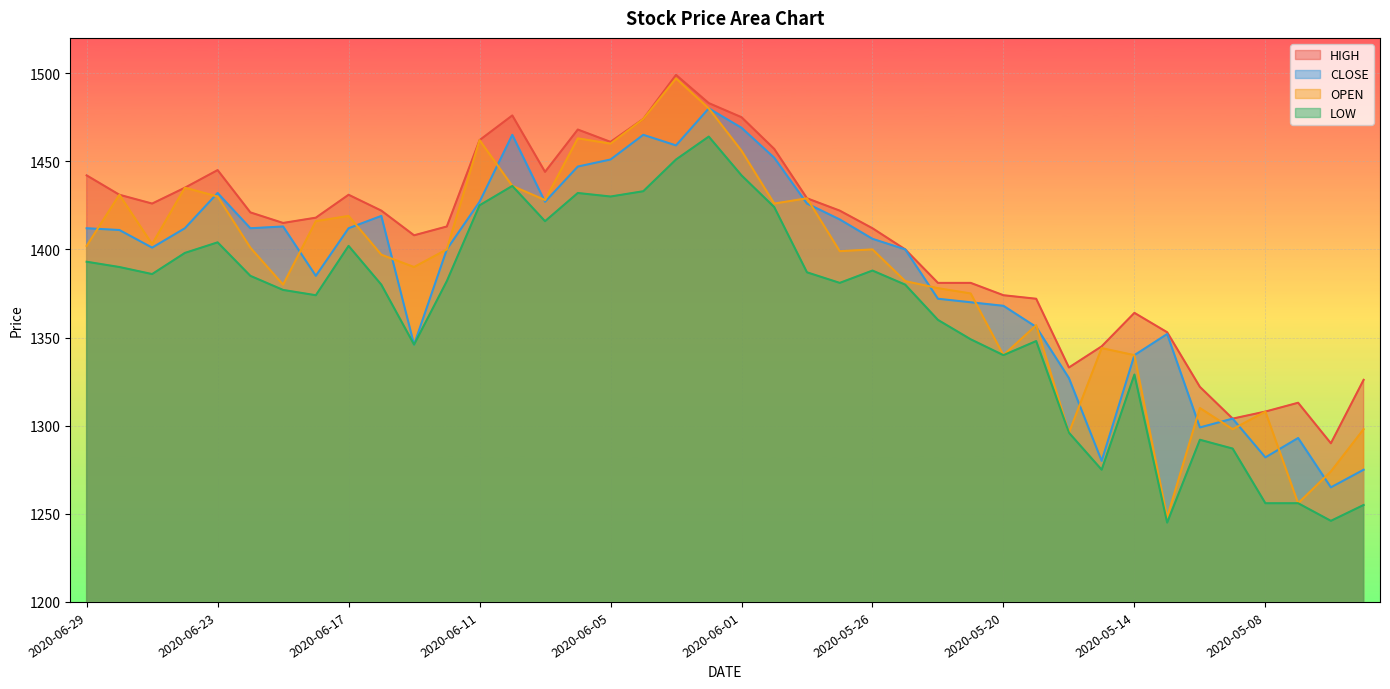

What is the value of the OPEN point at the 2nd from the left?

1431